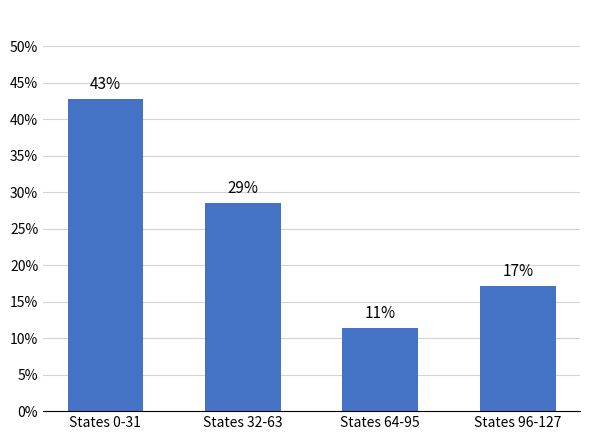

Are the bars horizontal?

No